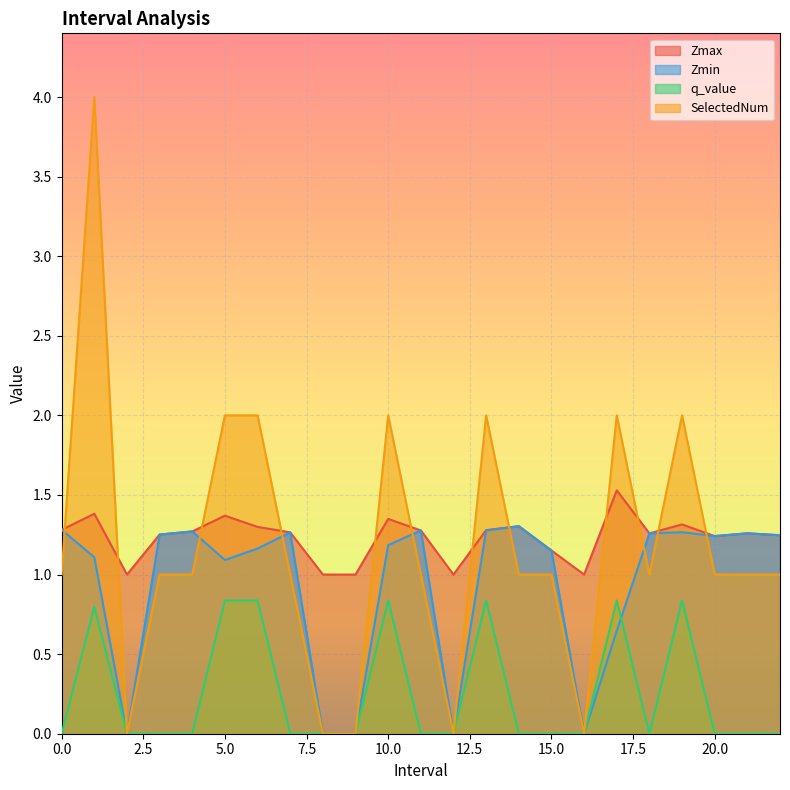

Rank the series by their maximum value, from highest to lowest.

SelectedNum, Zmax, Zmin, q_value